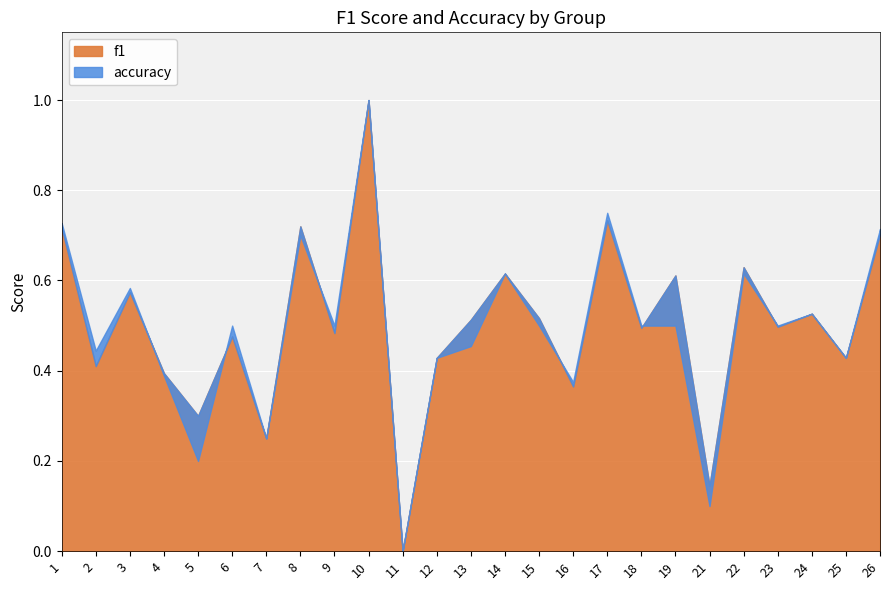

What is the difference between the maximum and minimum values in the f1 series?

1.0